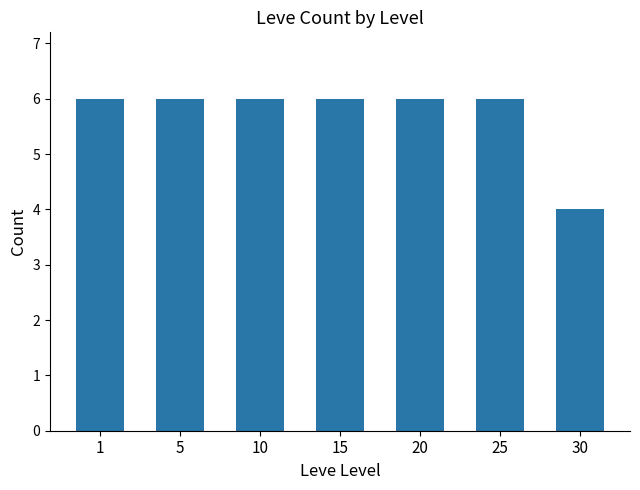

Which has a higher value, 15 or 30?

15